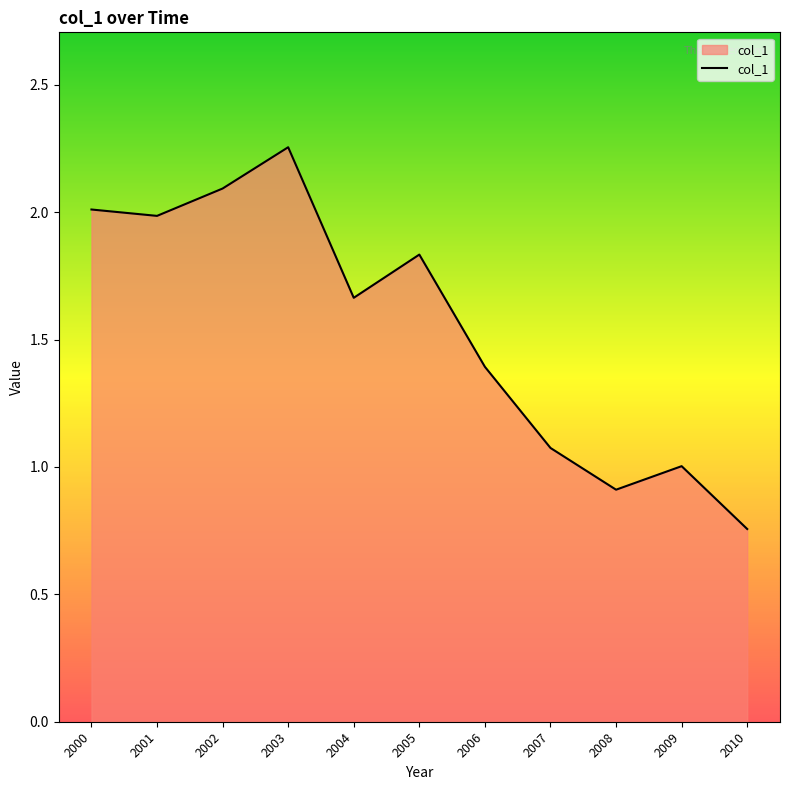

Where is the first local maximum?

2003